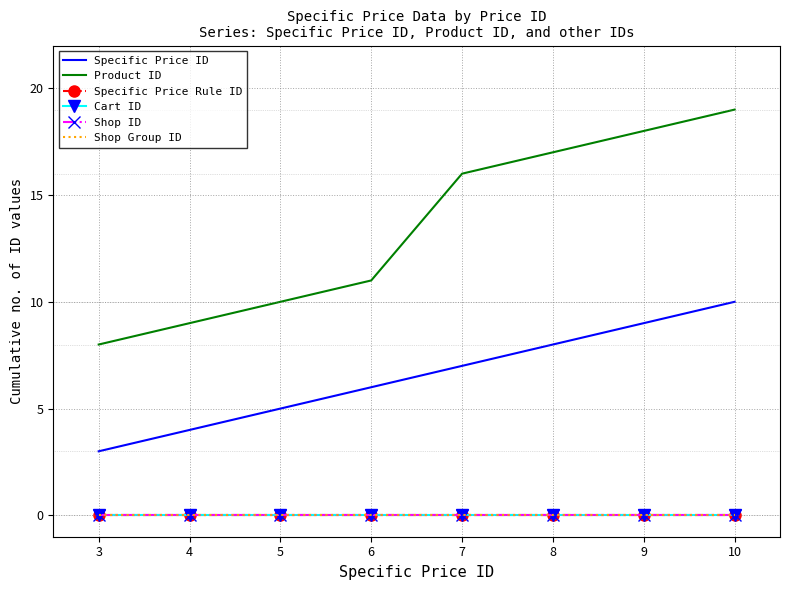

True or false: Product ID and Specific Price ID intersect in this chart.

False